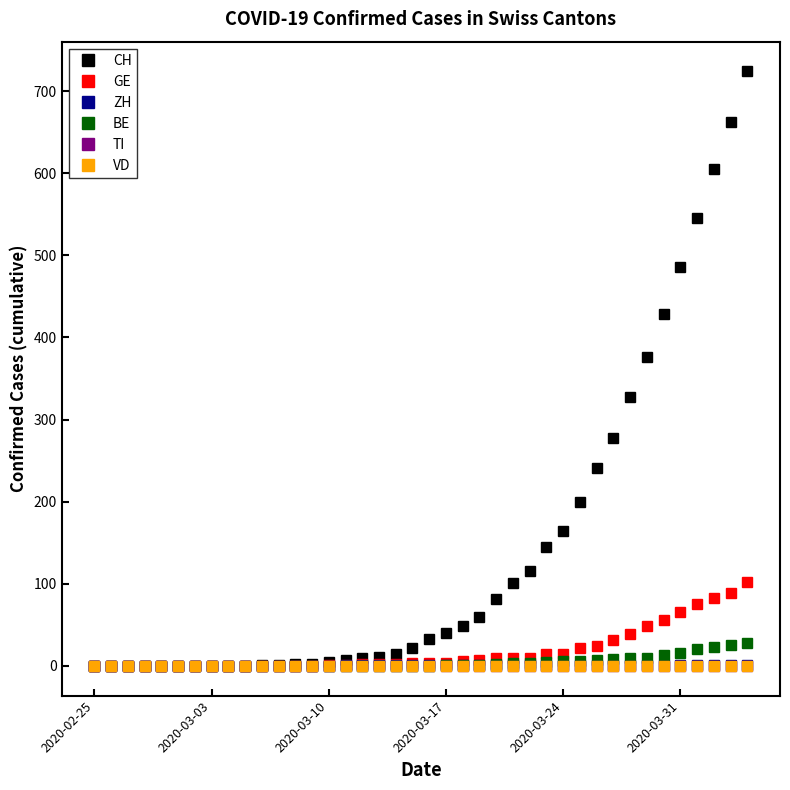

Which category has the lowest value across all series?

2020-02-25